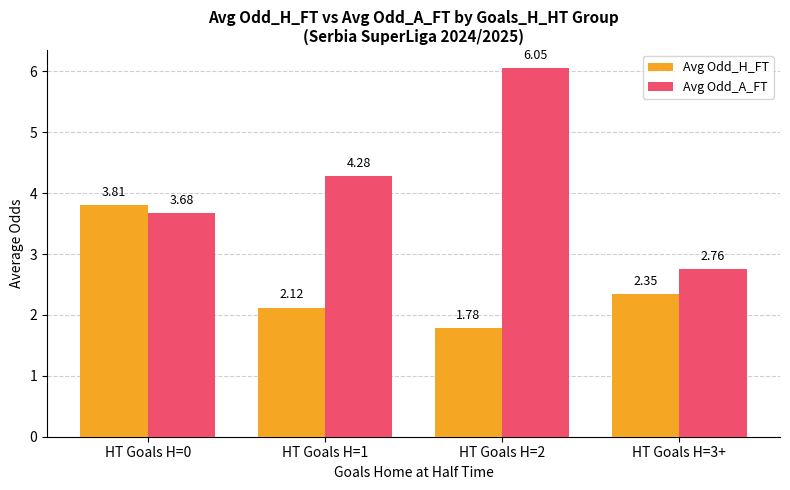

What is the label of the 1st bar from the right?

HT Goals H=3+